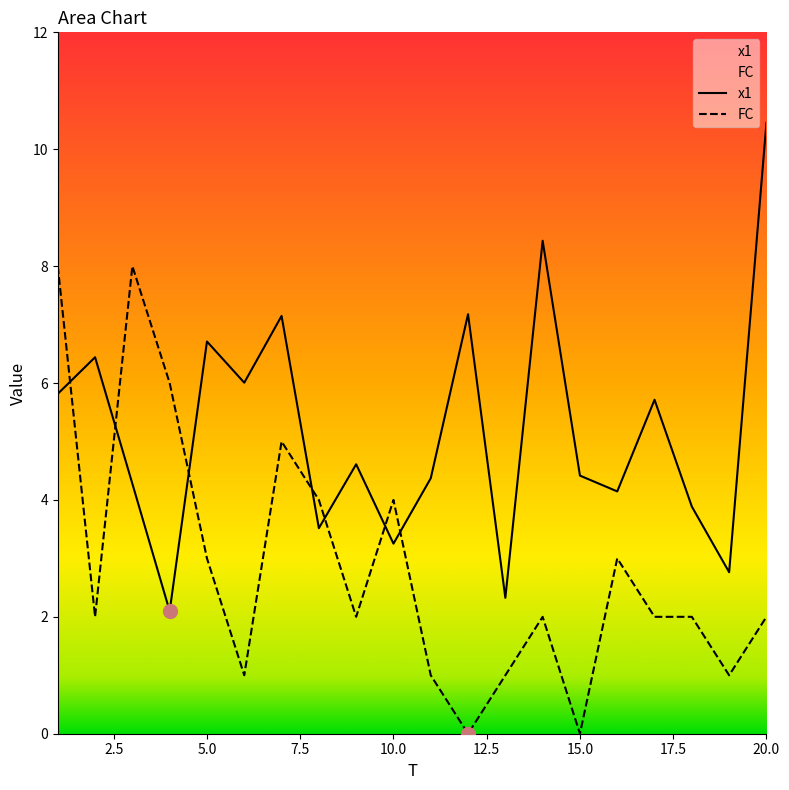

What is the total value across all series at 4?

8.1